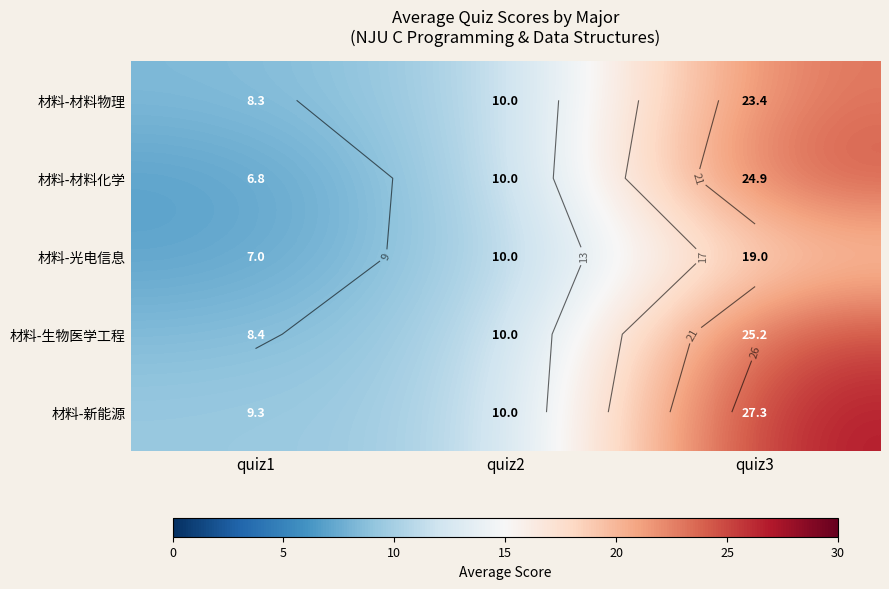

The value of 材料-光电信息 at quiz3 is 31.5. True or false?

False